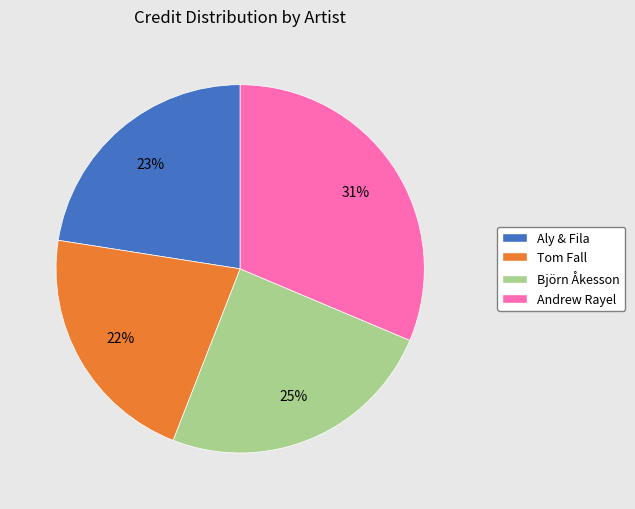

What is the ratio of the value at Björn Åkesson to the value at Aly & Fila?

1.1